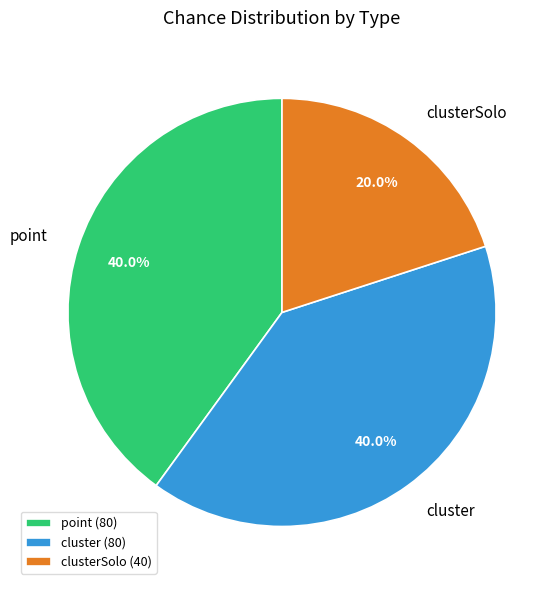

Approximately how many times larger is the value at cluster compared to point?

1.0